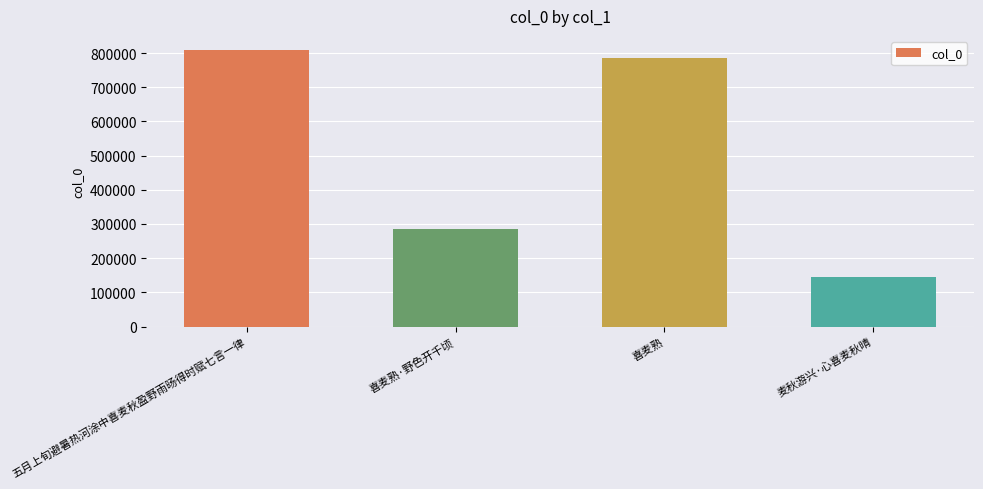

Reading left to right, transcribe all the data shown in this chart.

五月上旬避暑热河涂中喜麦秋盈野雨旸得时赋七言一律=809813	喜麦熟·野色开千顷=286189	喜麦熟=784304	麦秋游兴·心喜麦秋晴=145513